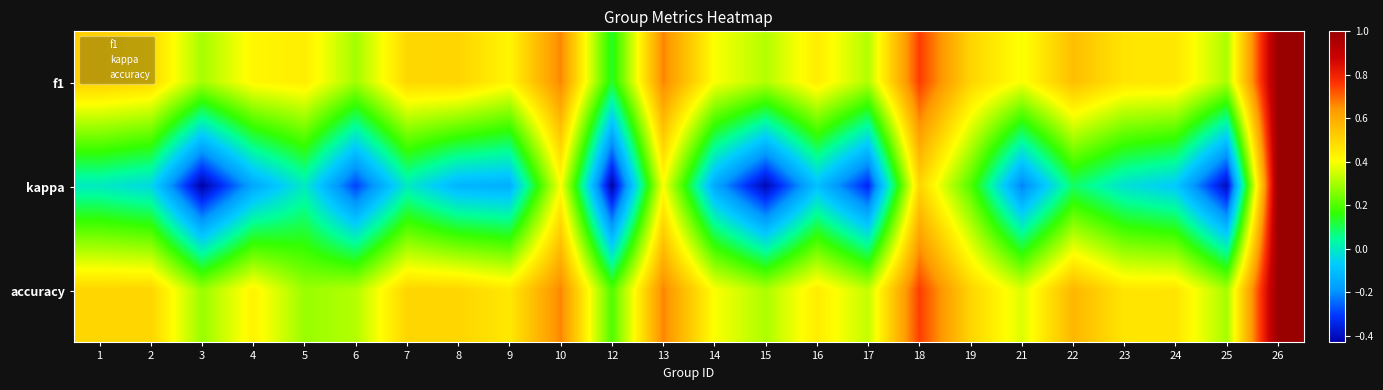

How many data points does each series have?

24